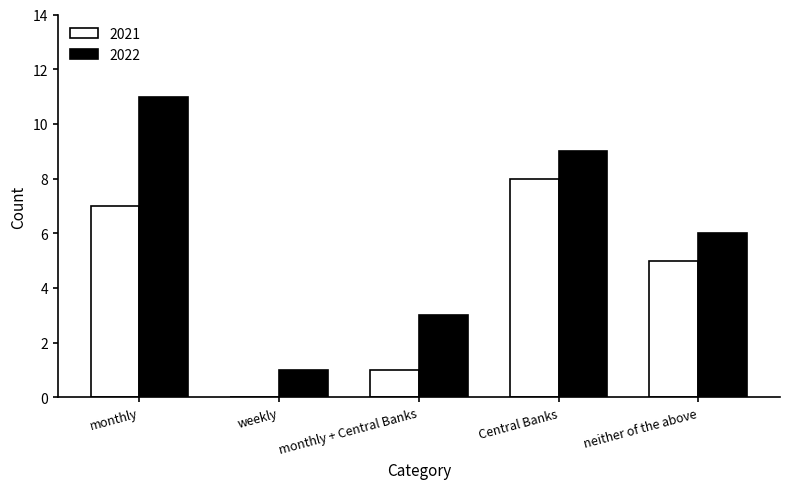

Reading right to left, transcribe all the data shown in this chart.

2021: 5	8	1	0	7
2022: 6	9	3	1	11